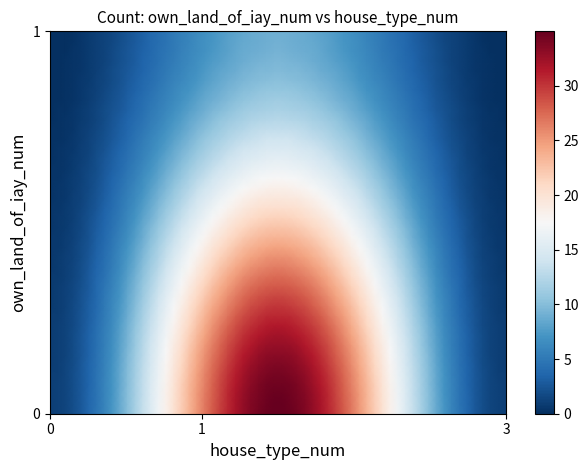

Reading left to right, extract all data points from this chart.

20	3	1	1	19	1